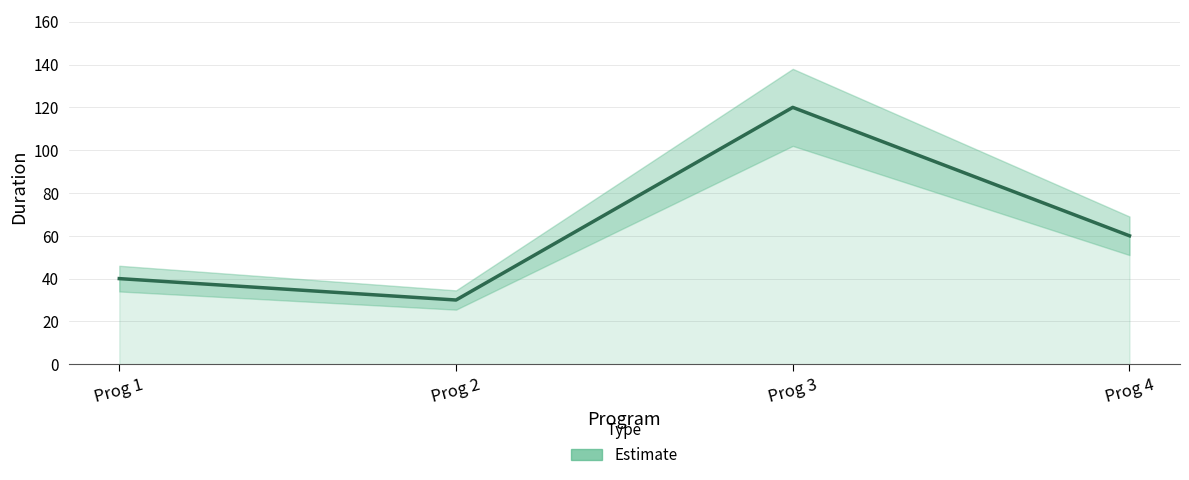

Does the chart have visible grid lines?

Yes